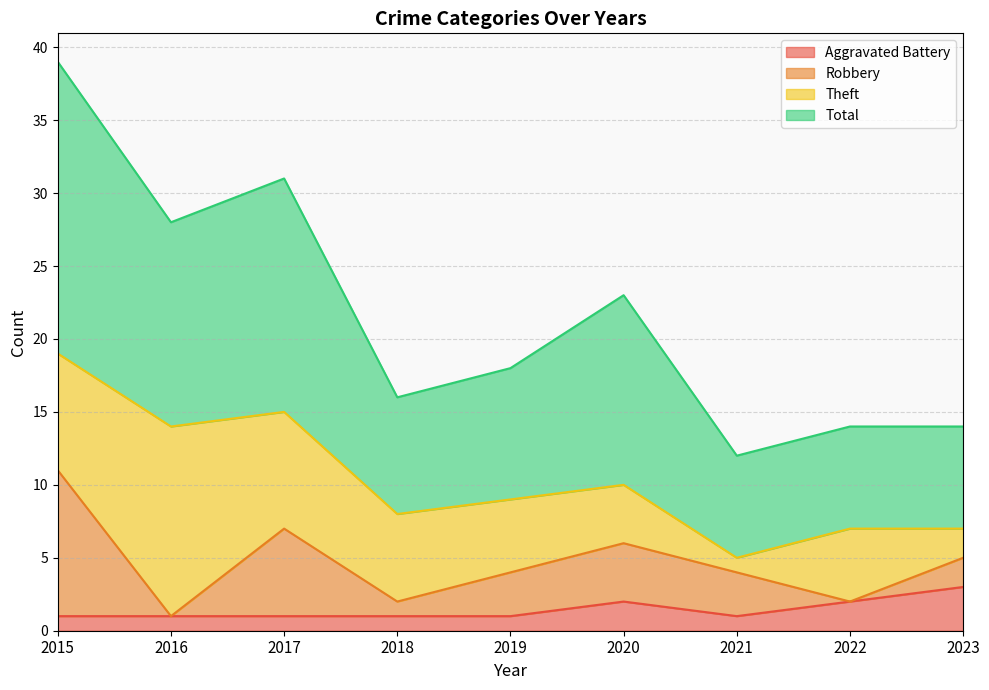

True or false: Total has a value of 39 at 2015.

True